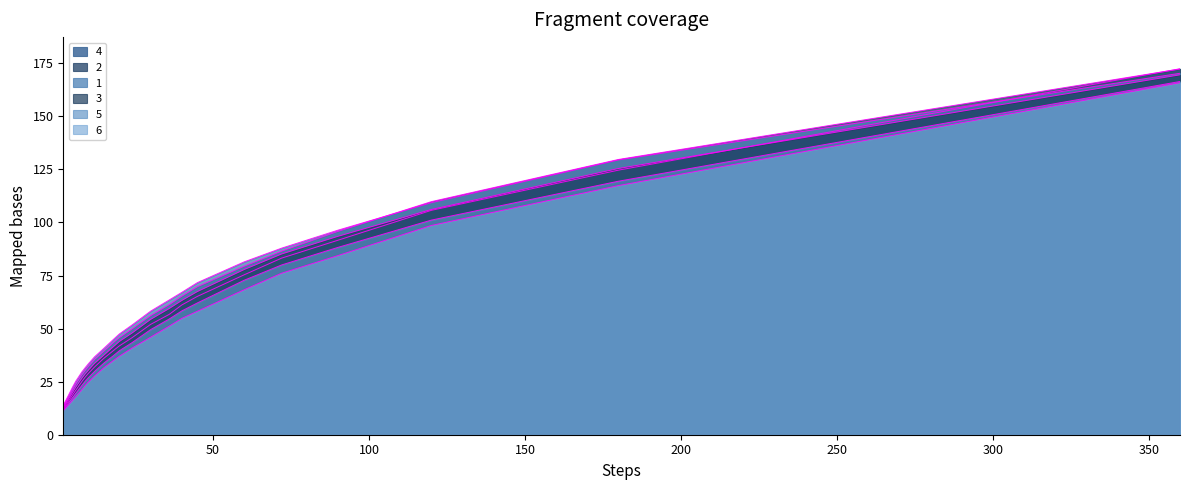

True or false: 3 and 1 cross at least once.

False